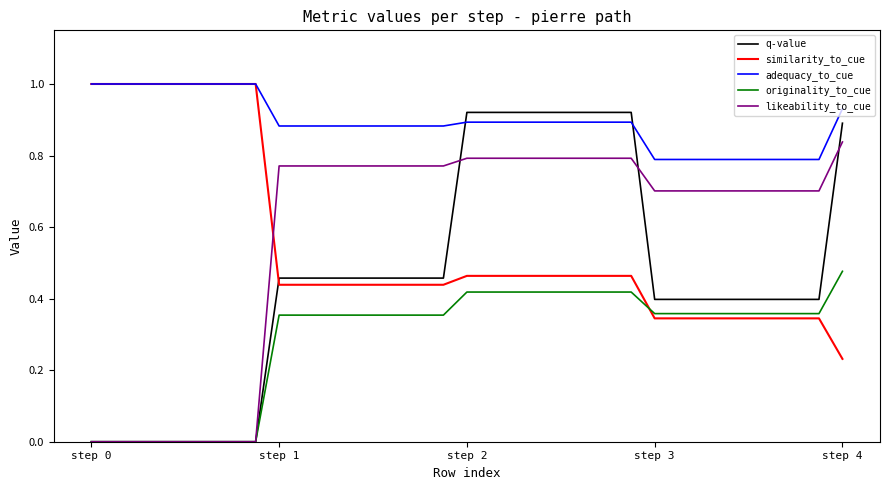

How many intersections are there between originality_to_cue and similarity_to_cue?

1